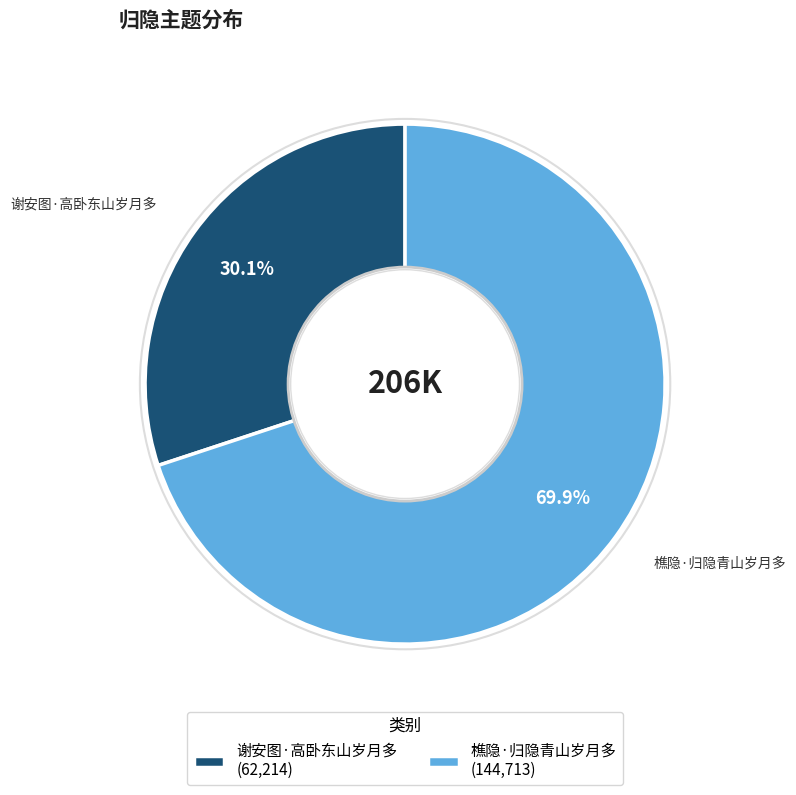

Is it true that 樵隐·归隐青山岁月多 is 70% of the pie?

True